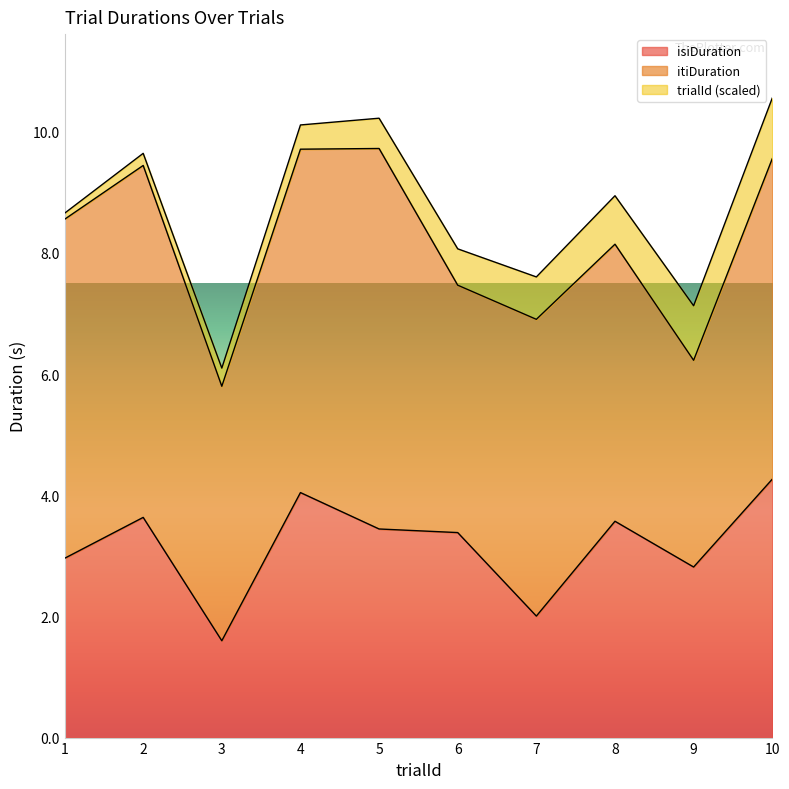

What is the maximum value for isiDuration?

4.3